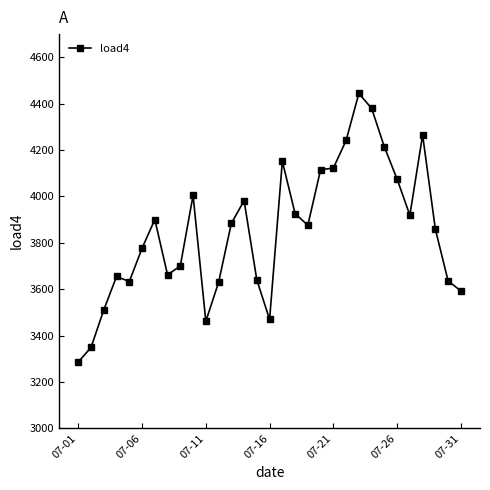

What is the value of the 17th point from the left?

4151.6